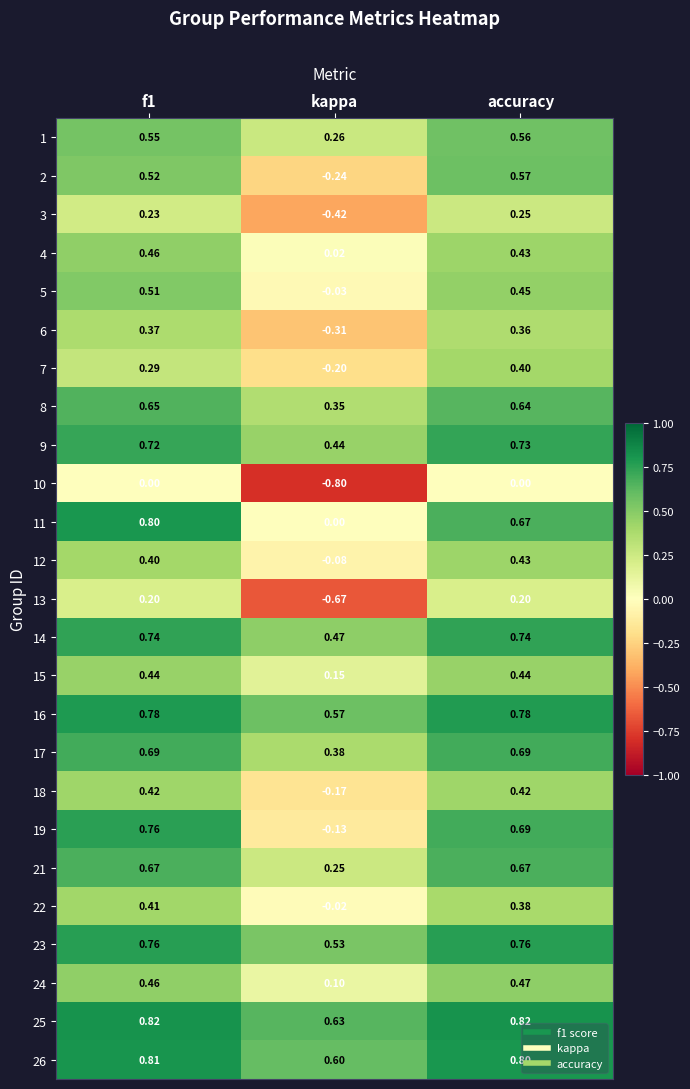

Where is 24 nearest to the value 0?

kappa